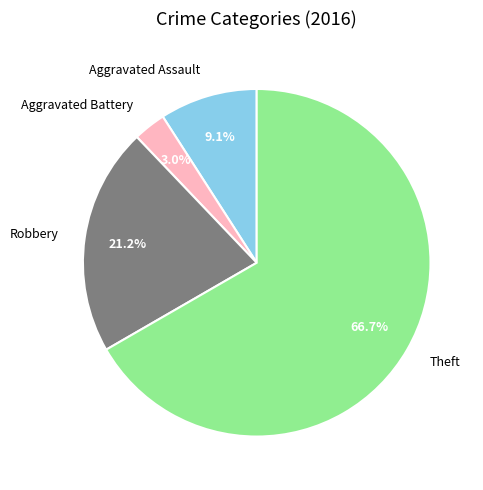

To the nearest percent, what is the combined percentage of Robbery and Aggravated Battery?

24%